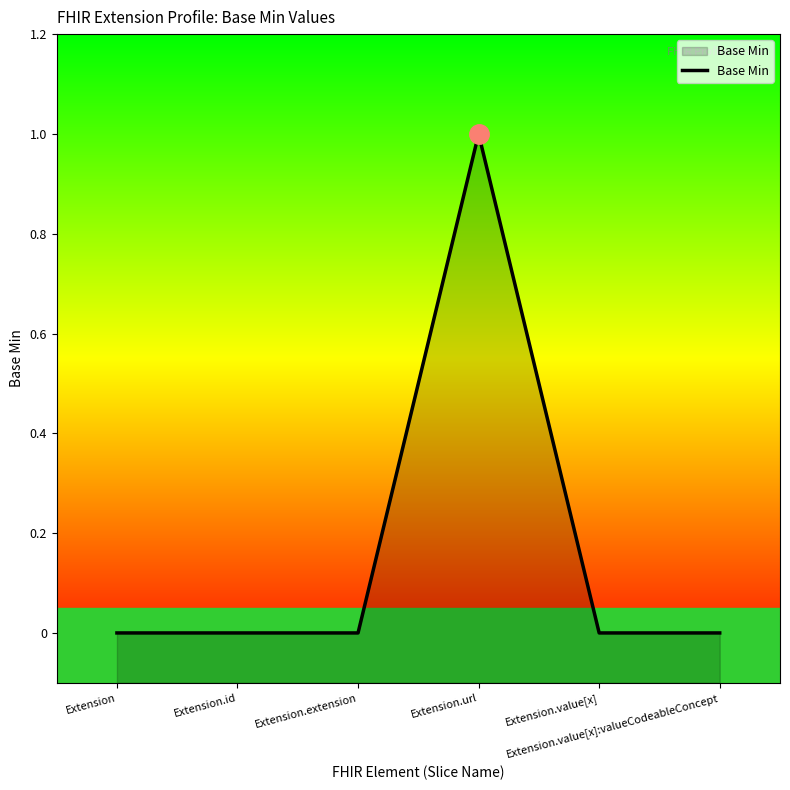

True or false: the data shows 0 at Extension.value[x]:valueCodeableConcept.

True